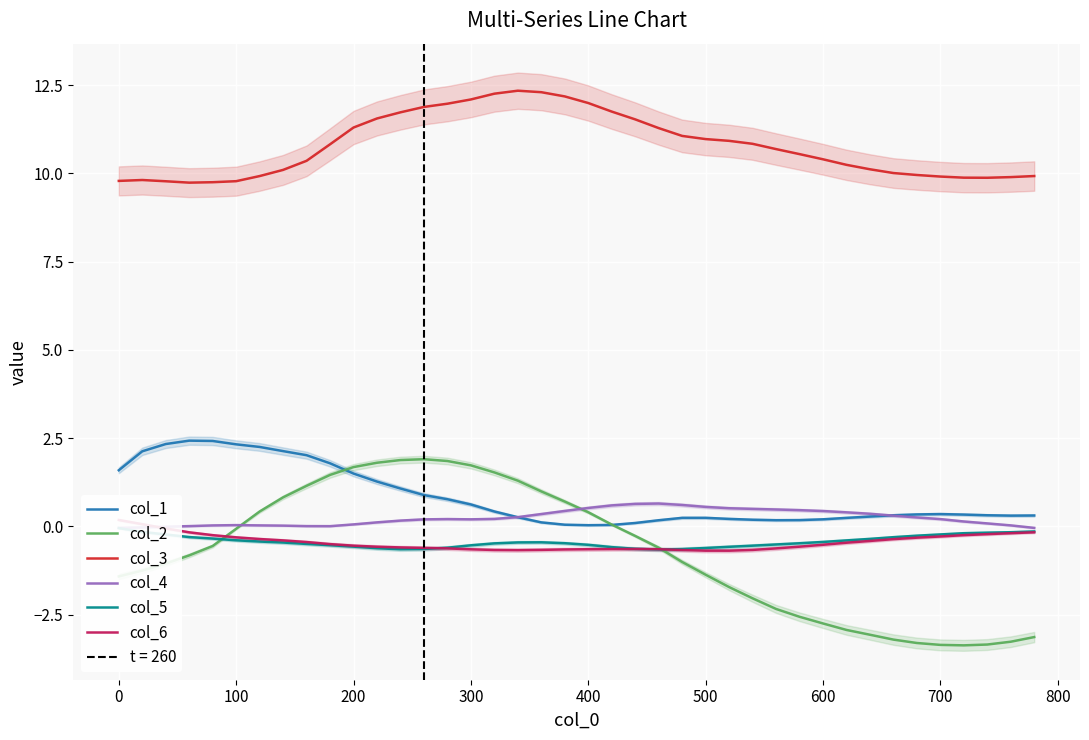

True or false: col_3 and col_2 intersect in this chart.

False